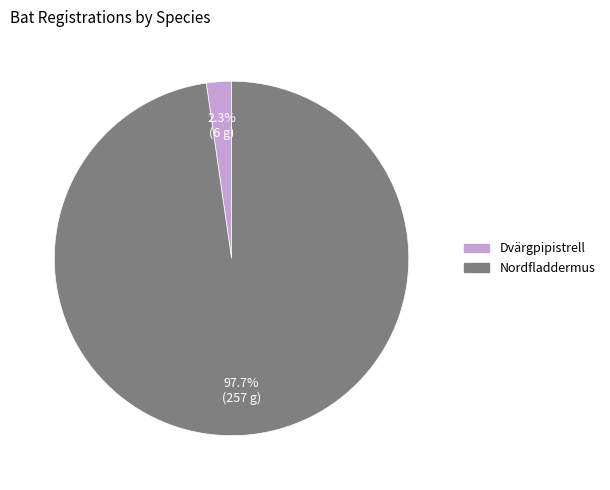

To the nearest percent, what is the combined percentage of Nordfladdermus and Dvärgpipistrell?

100%